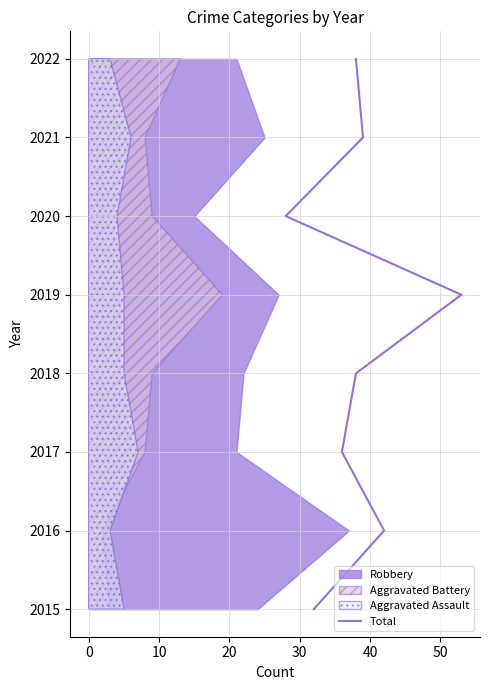

How many values exceed 2019?

3